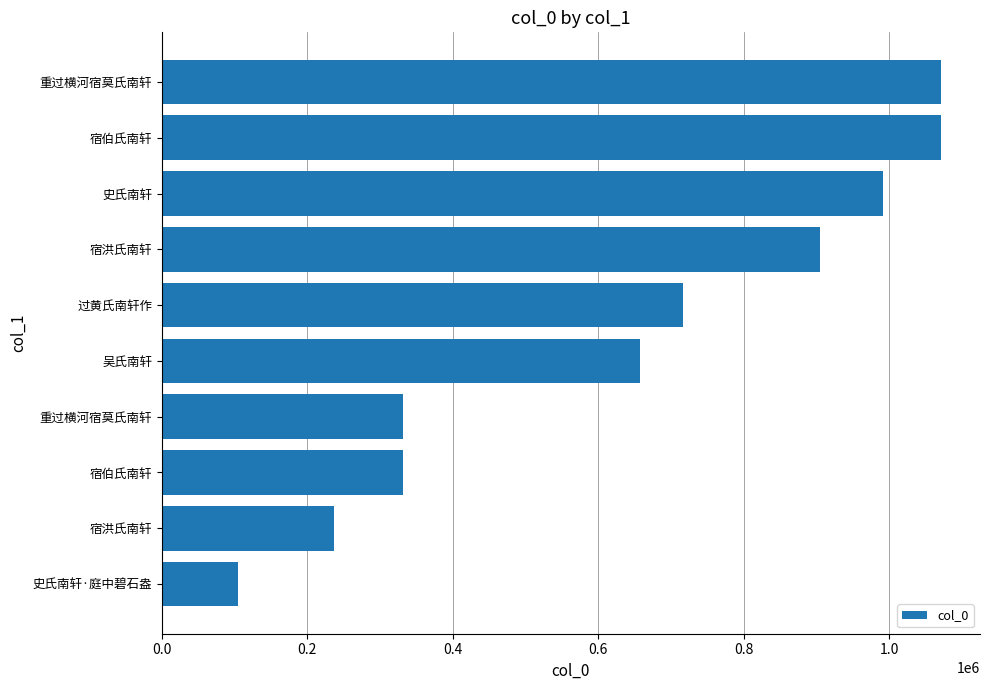

How many data points are less than 716045?

5